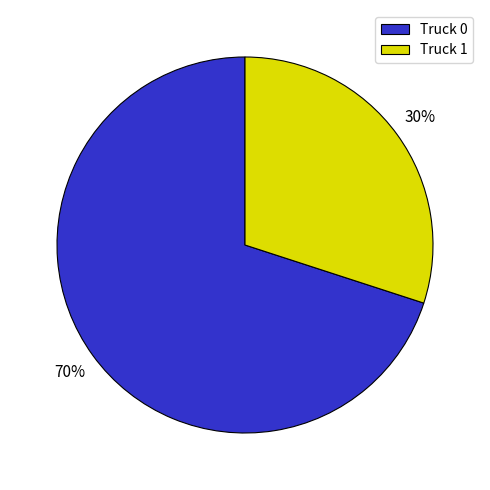

To the nearest percent, what portion does Truck 0 represent?

70%